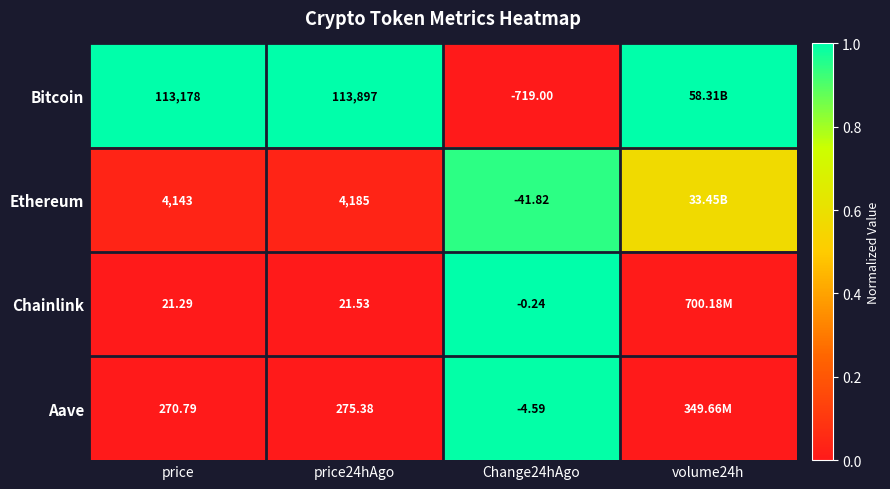

Which series changed the most between price and price24hAgo?

Bitcoin